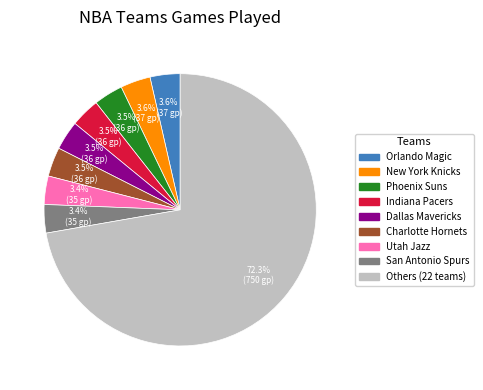

What is the ratio of the value at Dallas Mavericks to the value at New York Knicks?

1.0